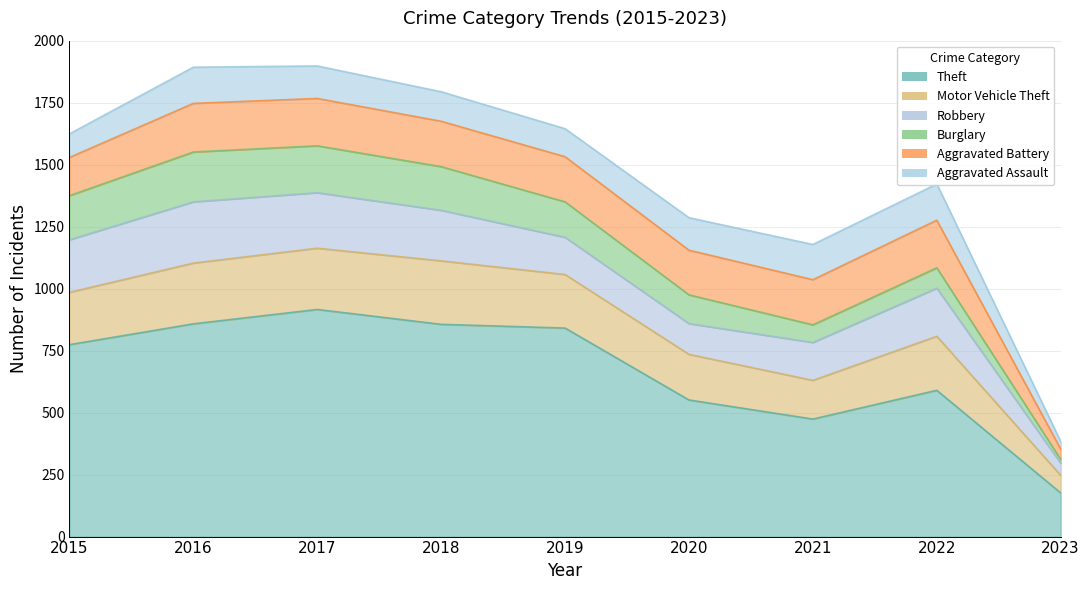

Between 2015 and 2022, which series saw the biggest shift?

Theft